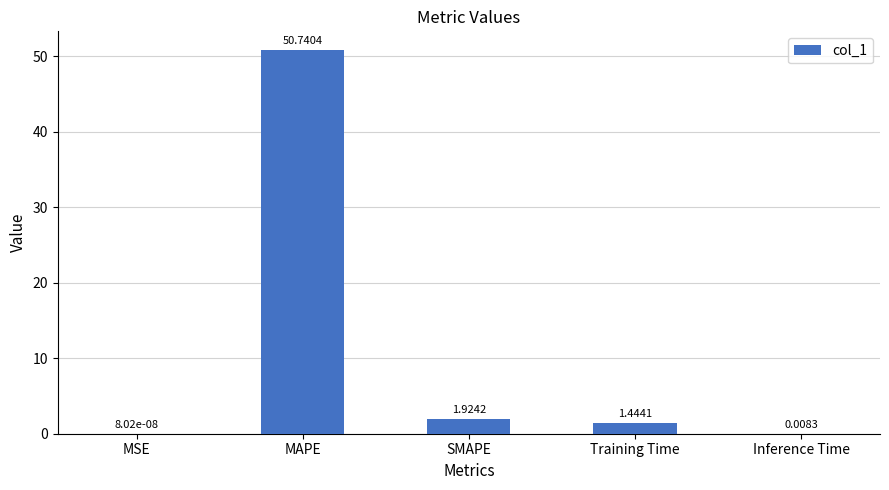

What is the sum of all values?

54.1